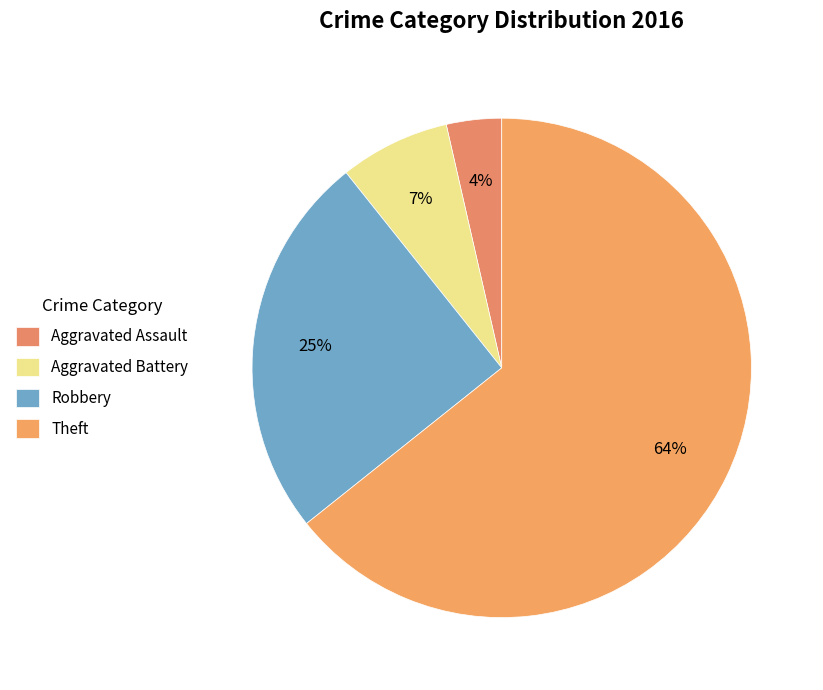

What is the largest slice in the pie chart?

Theft